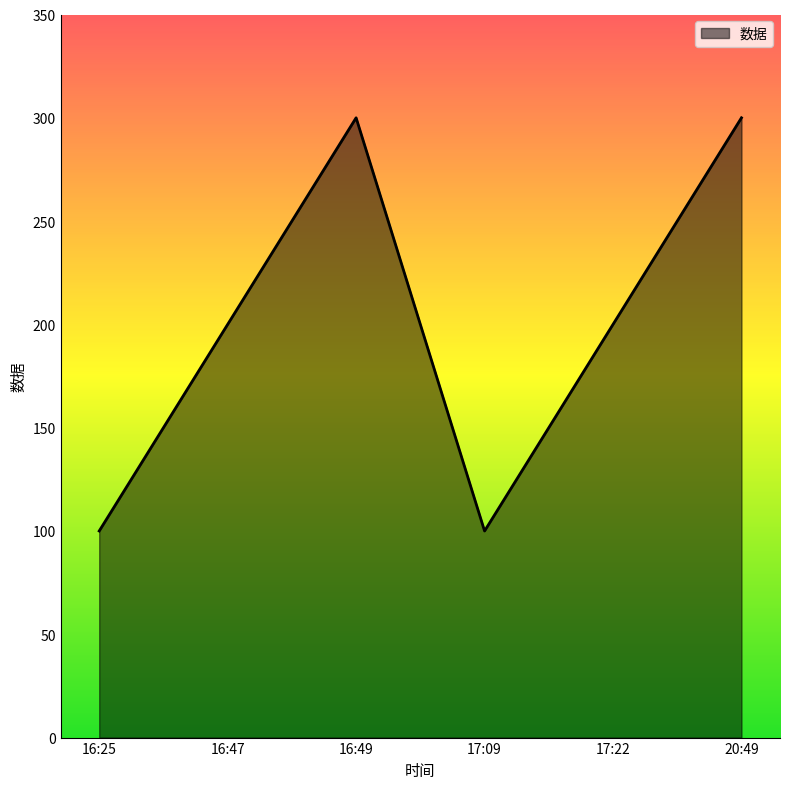

The value at 17:09 is 50. True or false?

False